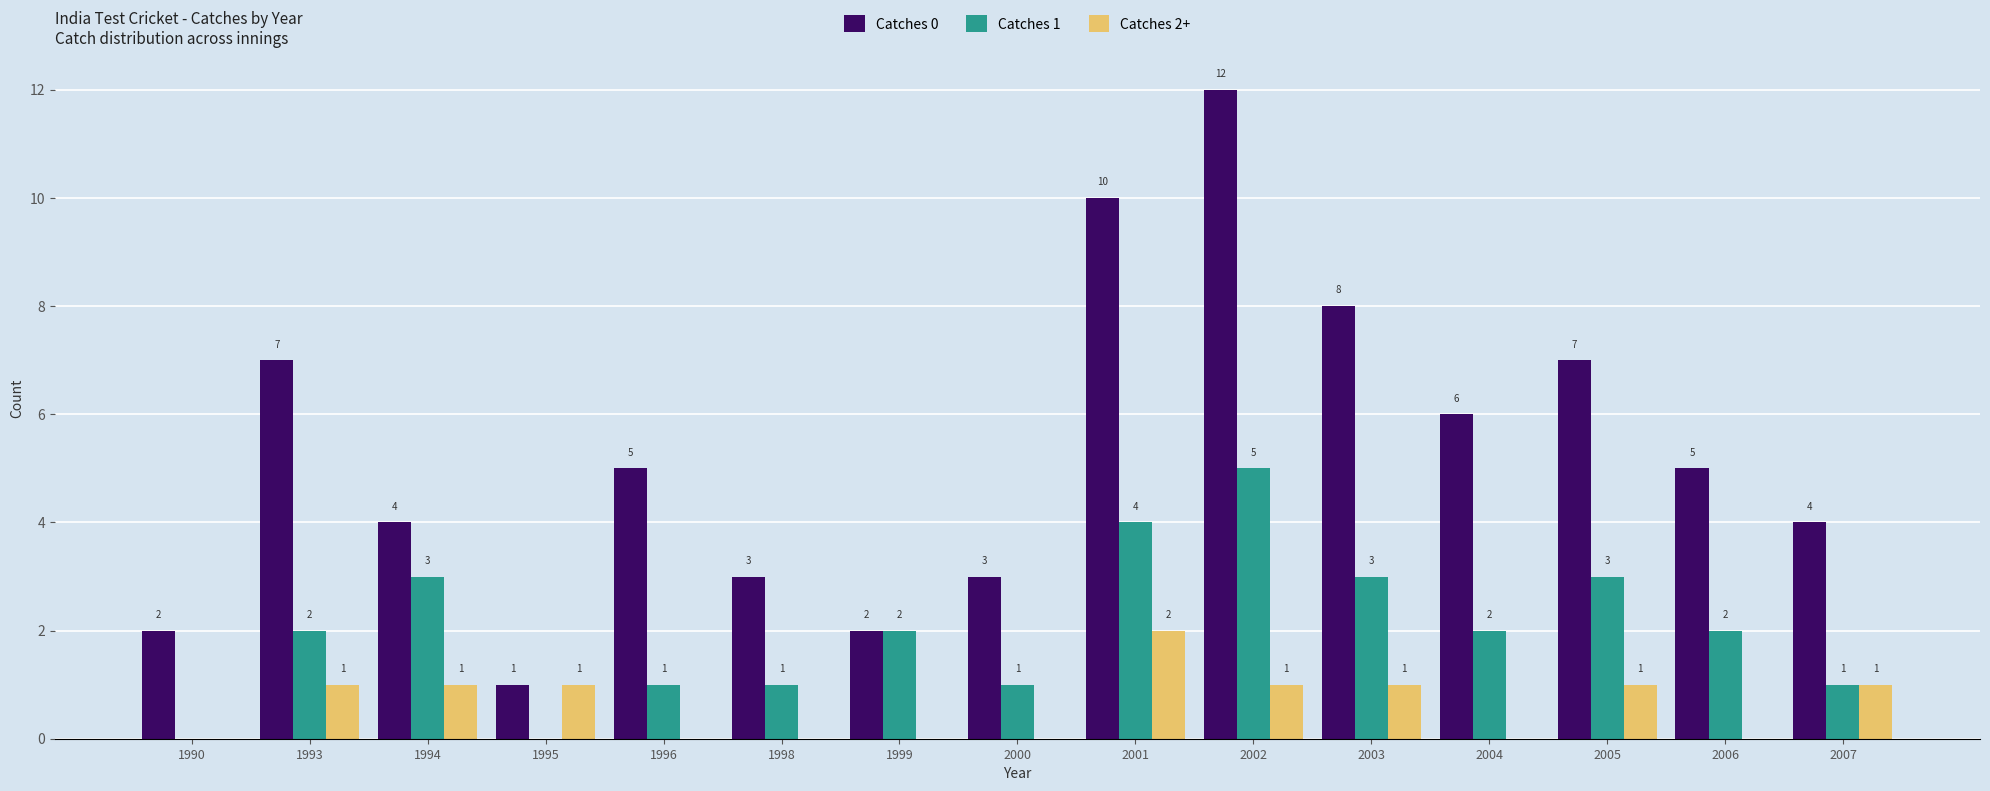

Is it true that Catches 1 equals 0 at 1990?

True